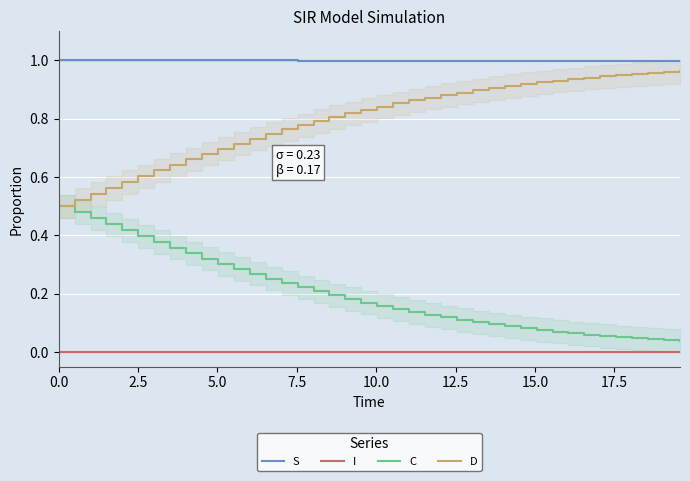

At how many categories does at least one series exceed 0?

40